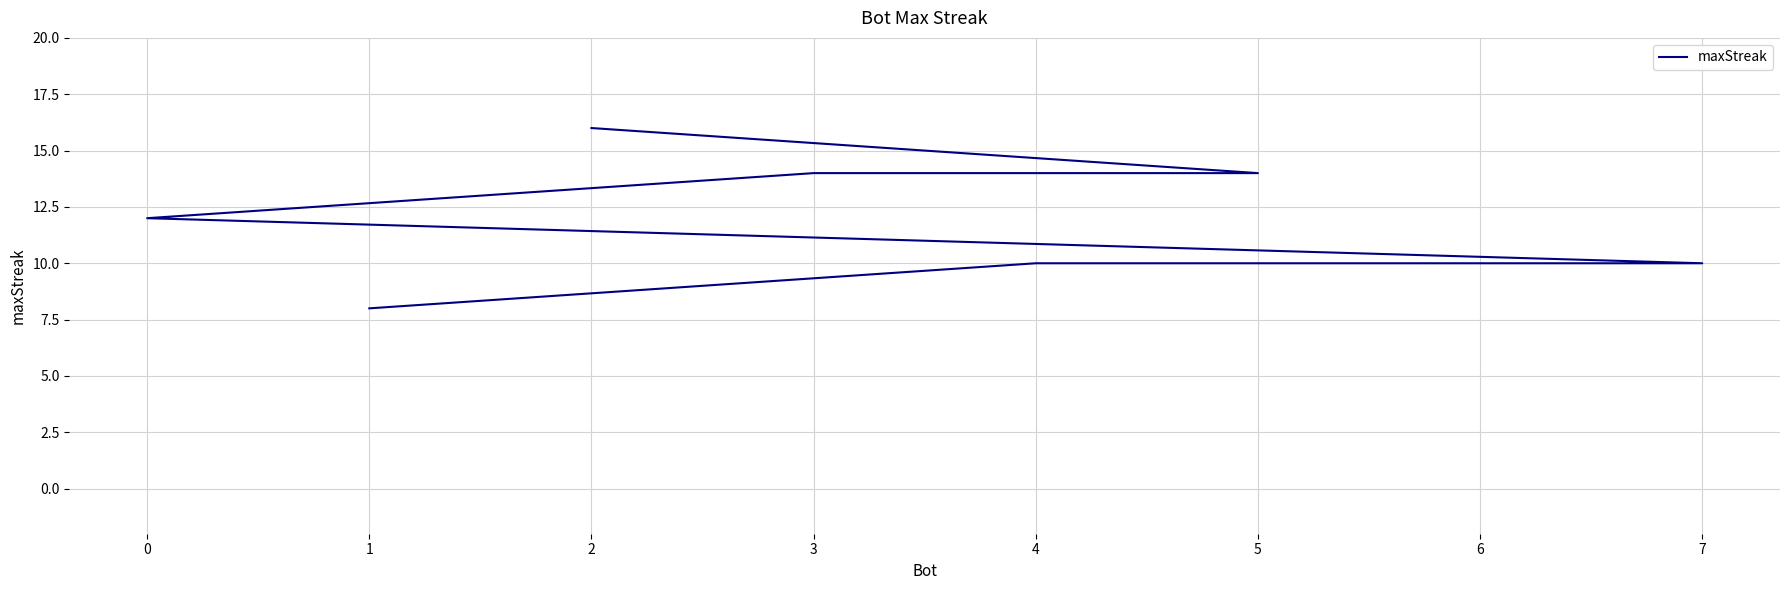

Count the number of categories in the chart.

8